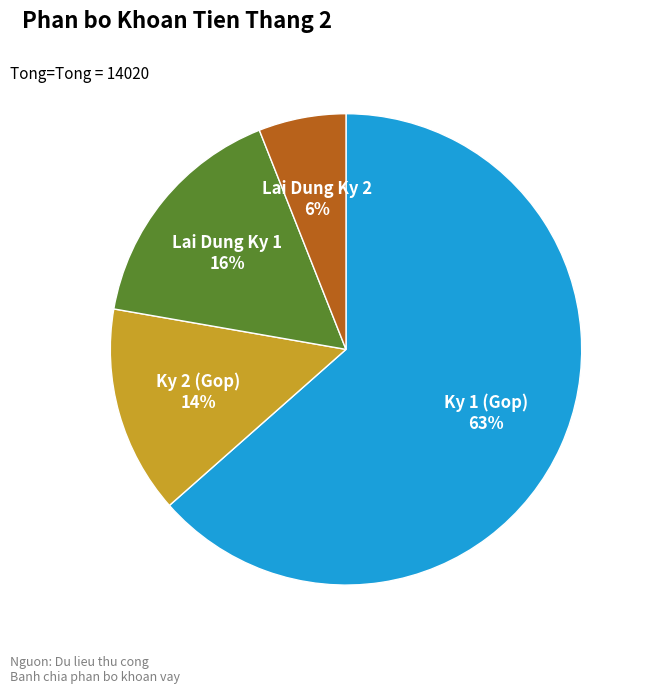

To the nearest percent, what portion does Ky 2 (Gop) represent?

14%